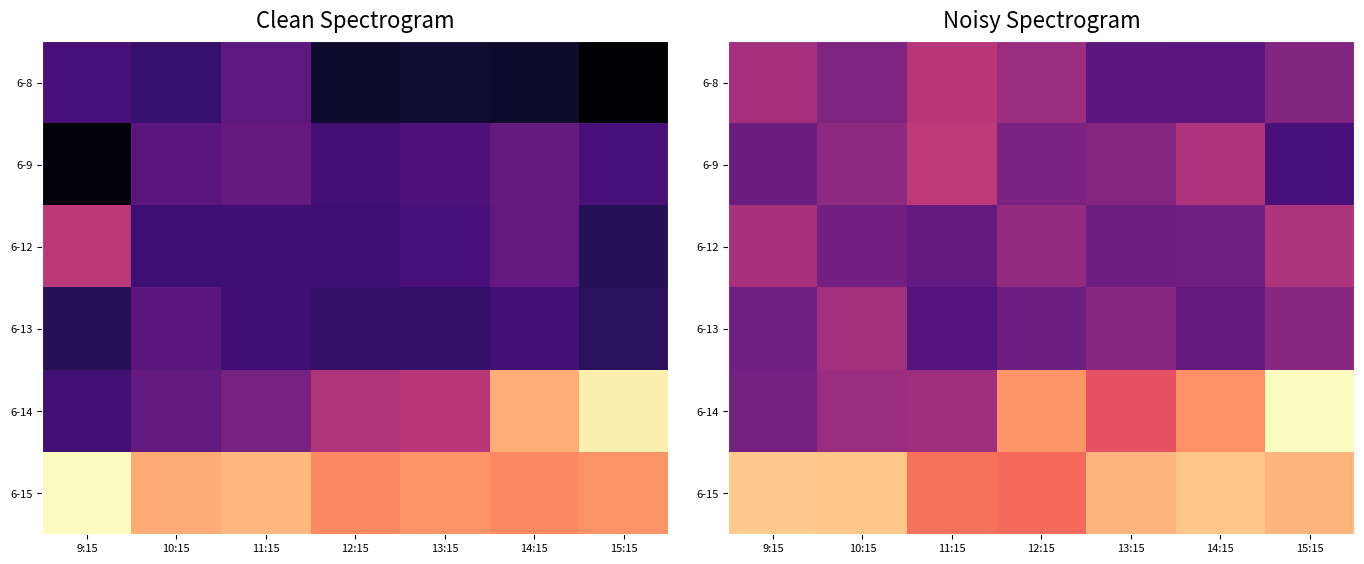

How many 6-12 values are between 0 and 1?

7